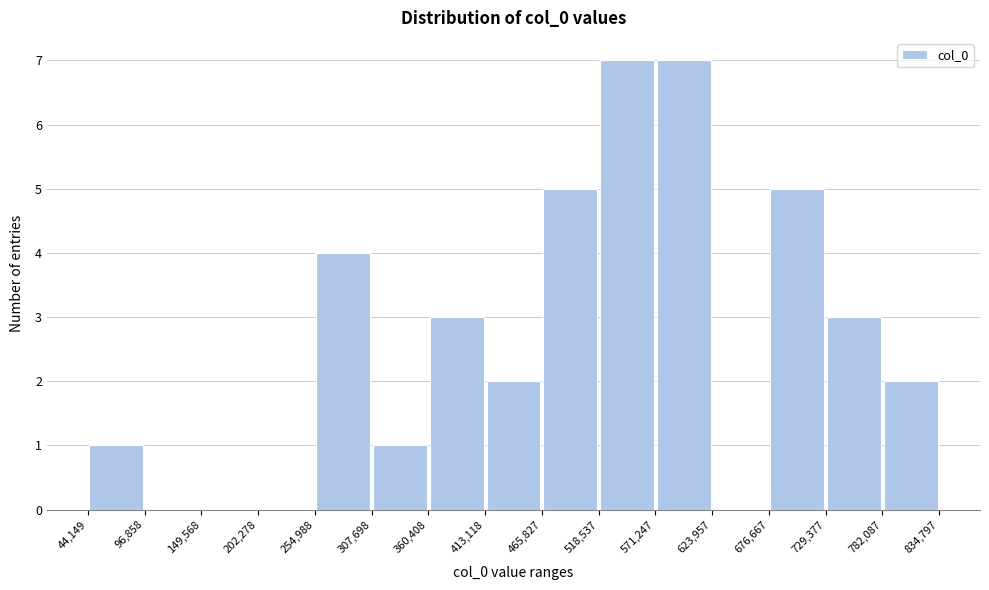

Reading left to right, transcribe this chart: for each bar, give the range it covers on the x-axis and its height. The values are not printed on the chart, so give them approximately, as read against the axis.

44,149 to 96,858: 1
96,858 to 149,568: 0
149,568 to 202,278: 0
202,278 to 254,988: 0
254,988 to 307,698: 4
307,698 to 360,408: 1
360,408 to 413,118: 3
413,118 to 465,827: 2
465,827 to 518,537: 5
518,537 to 571,247: 7
571,247 to 623,957: 7
623,957 to 676,667: 0
676,667 to 729,377: 5
729,377 to 782,087: 3
782,087 to 834,797: 2